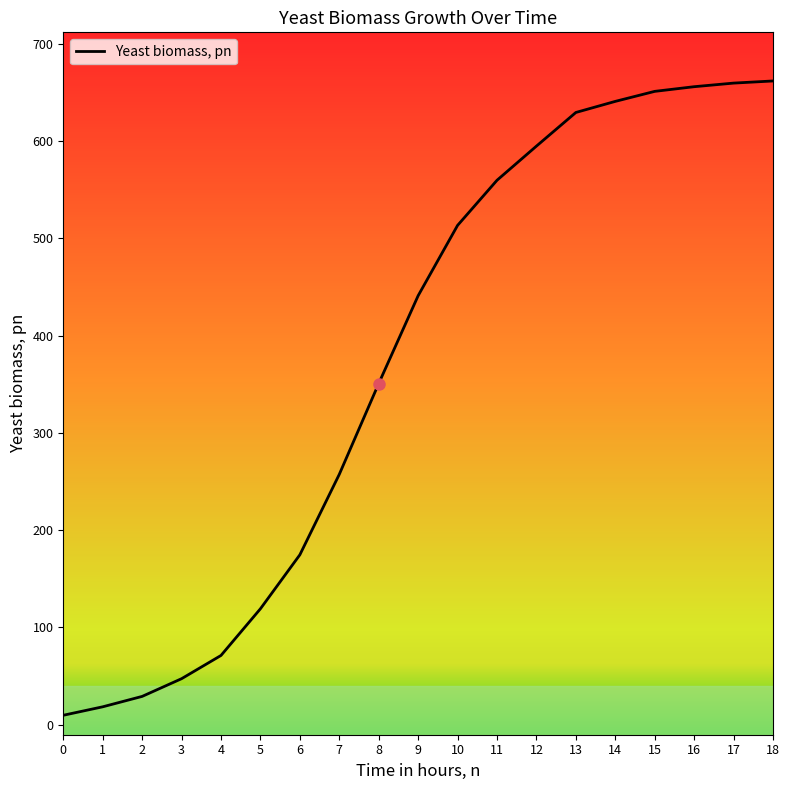

What is the greatest value displayed?

661.8